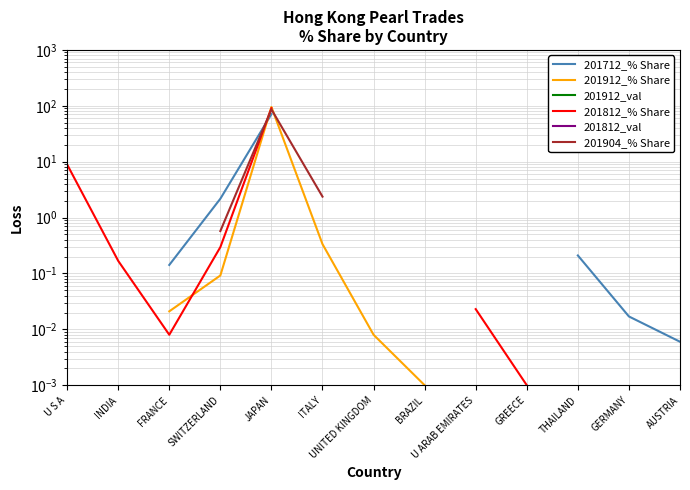

The 201912_val series shows 0.0 at U S A. True or false?

False